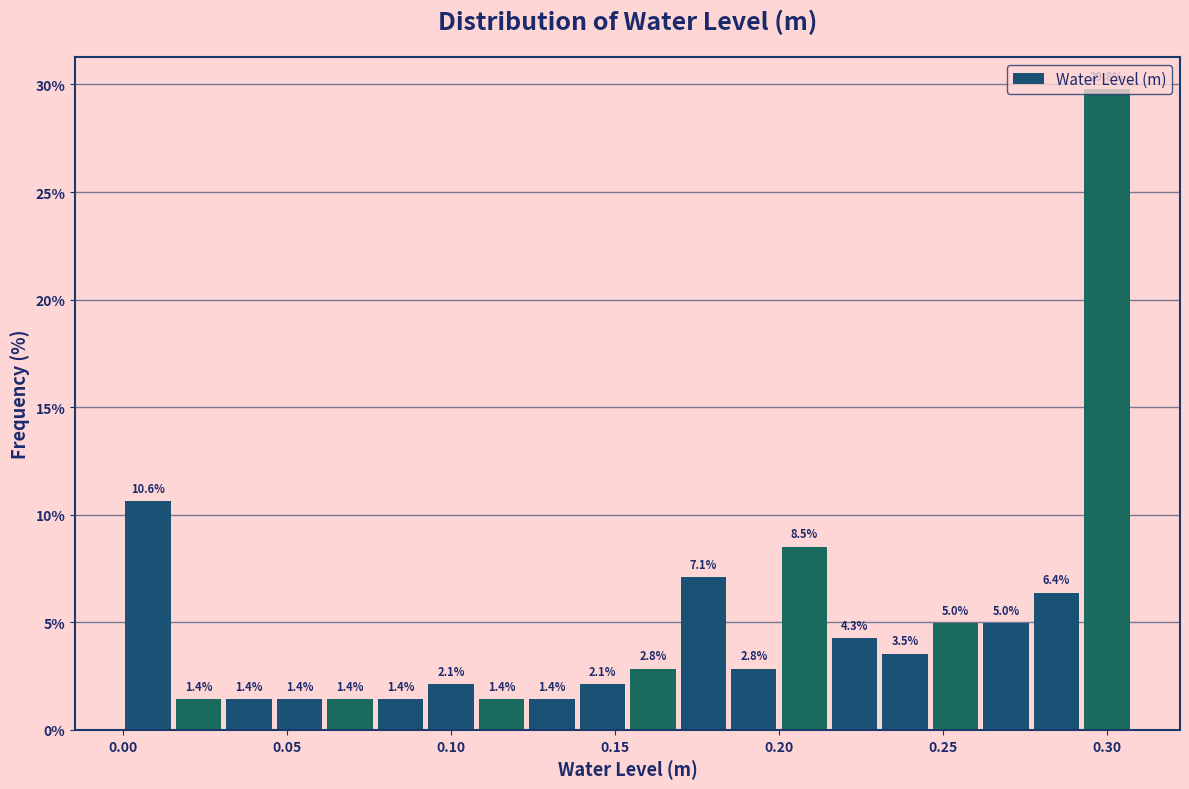

Read against the x-axis, roughly where is the centre of the tallest bar?

0.300